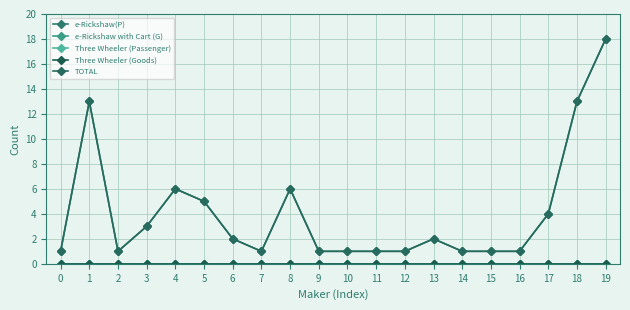

Reading left to right, what are all the values shown in this chart?

e-Rickshaw(P): 0=1	1=13	2=1	3=3	4=6	5=5	6=2	7=1	8=6	9=1	10=1	11=1	12=1	13=2	14=1	15=1	16=1	17=4	18=13	19=18
e-Rickshaw with Cart (G): 0=0	1=0	2=0	3=0	4=0	5=0	6=0	7=0	8=0	9=0	10=0	11=0	12=0	13=0	14=0	15=0	16=0	17=0	18=0	19=0
Three Wheeler (Passenger): 0=0	1=0	2=0	3=0	4=0	5=0	6=0	7=0	8=0	9=0	10=0	11=0	12=0	13=0	14=0	15=0	16=0	17=0	18=0	19=0
Three Wheeler (Goods): 0=0	1=0	2=0	3=0	4=0	5=0	6=0	7=0	8=0	9=0	10=0	11=0	12=0	13=0	14=0	15=0	16=0	17=0	18=0	19=0
TOTAL: 0=1	1=13	2=1	3=3	4=6	5=5	6=2	7=1	8=6	9=1	10=1	11=1	12=1	13=2	14=1	15=1	16=1	17=4	18=13	19=18